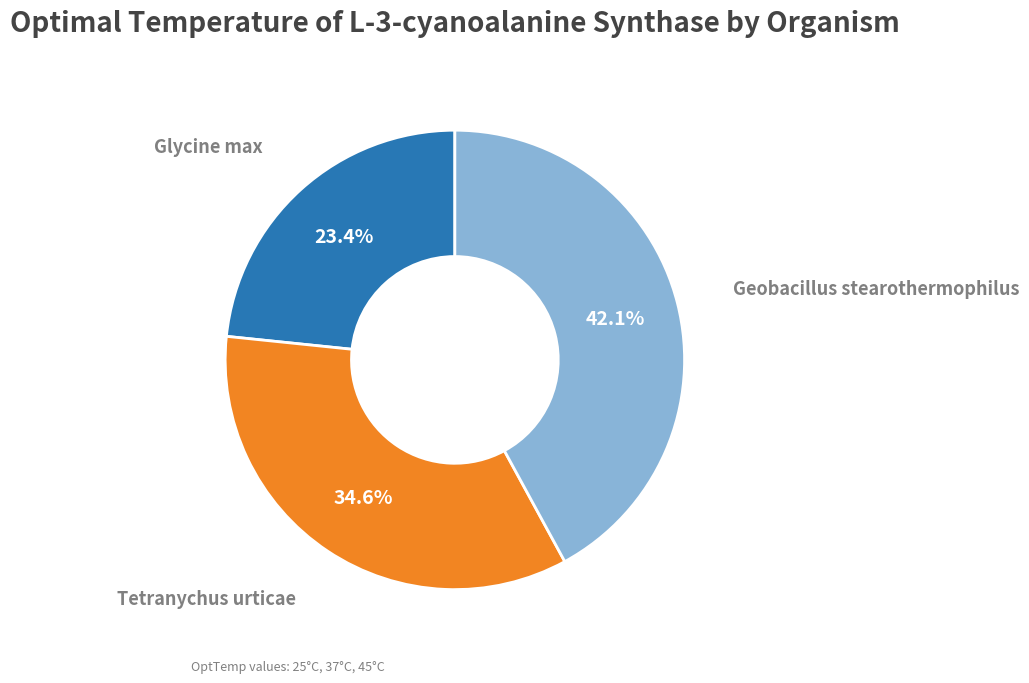

Is there a majority slice in this chart?

No